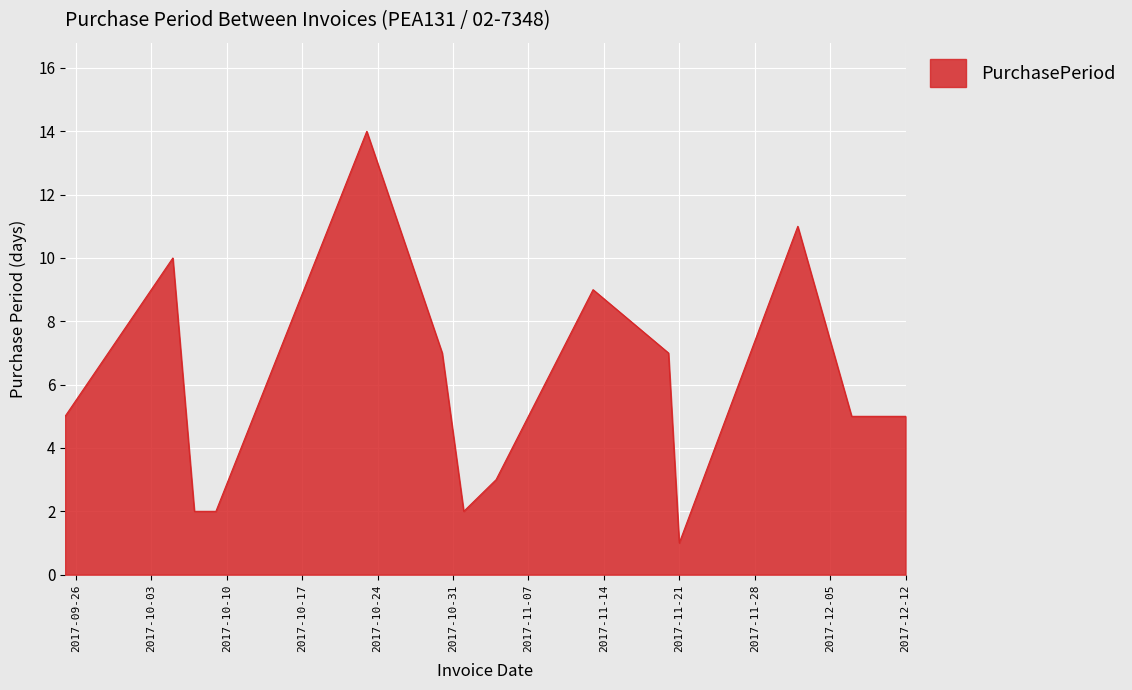

What is the greatest value displayed?

14